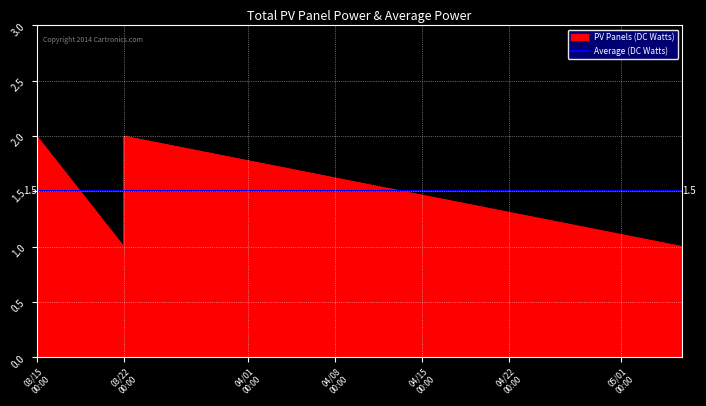

What is the average value of the PV Panels (DC Watts) series?

1.5